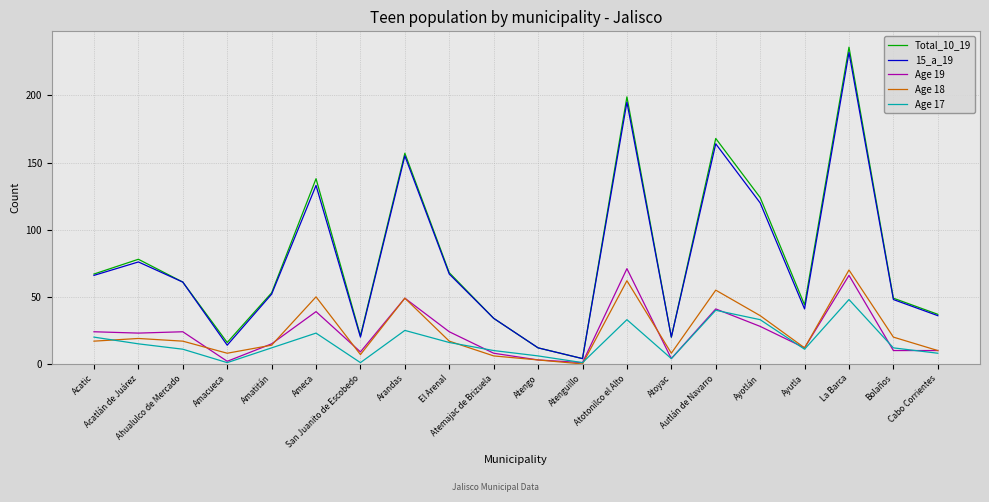

The value of Age 19 at La Barca is 20. True or false?

False